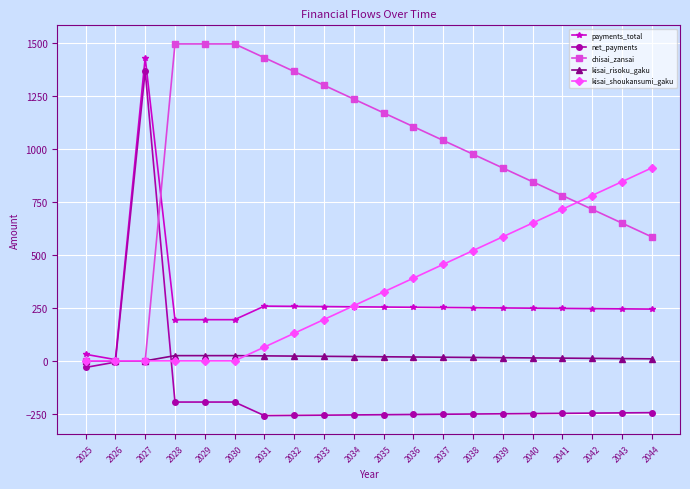

Is it true that chisai_zansai equals -468.5 at 2026?

False